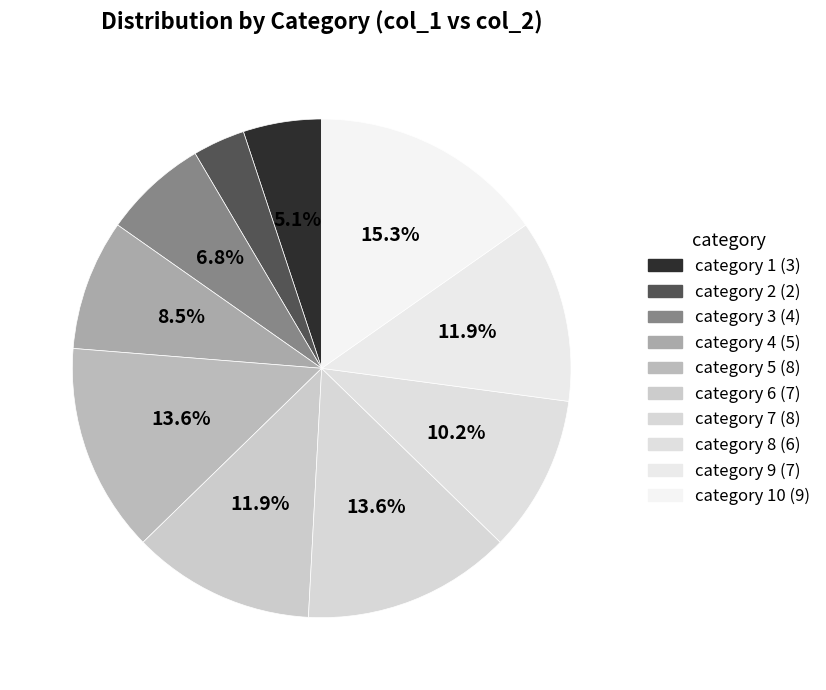

How many slices are in this pie chart?

10